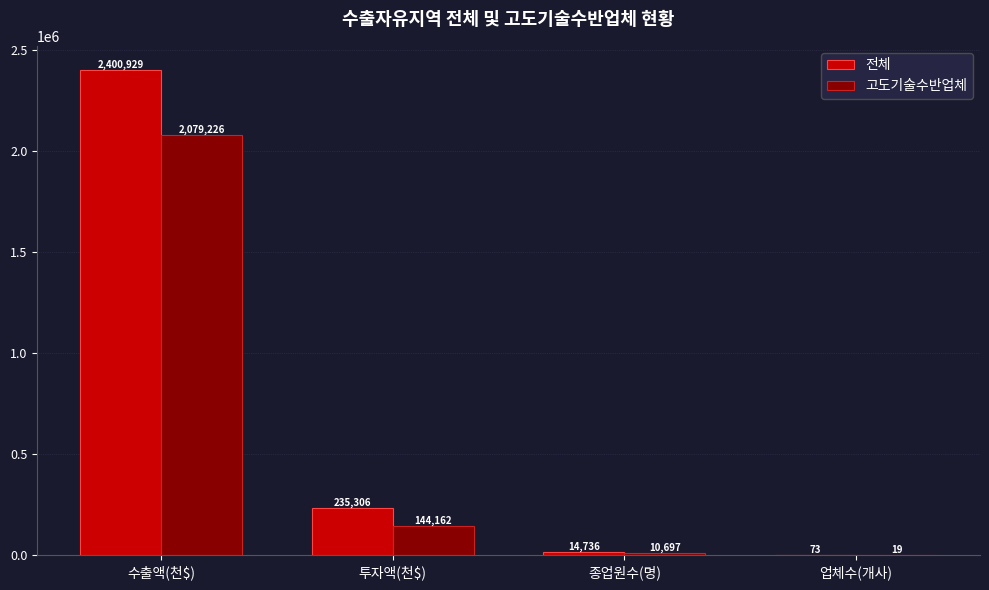

At which label does 전체 reach its peak?

수출액(천$)